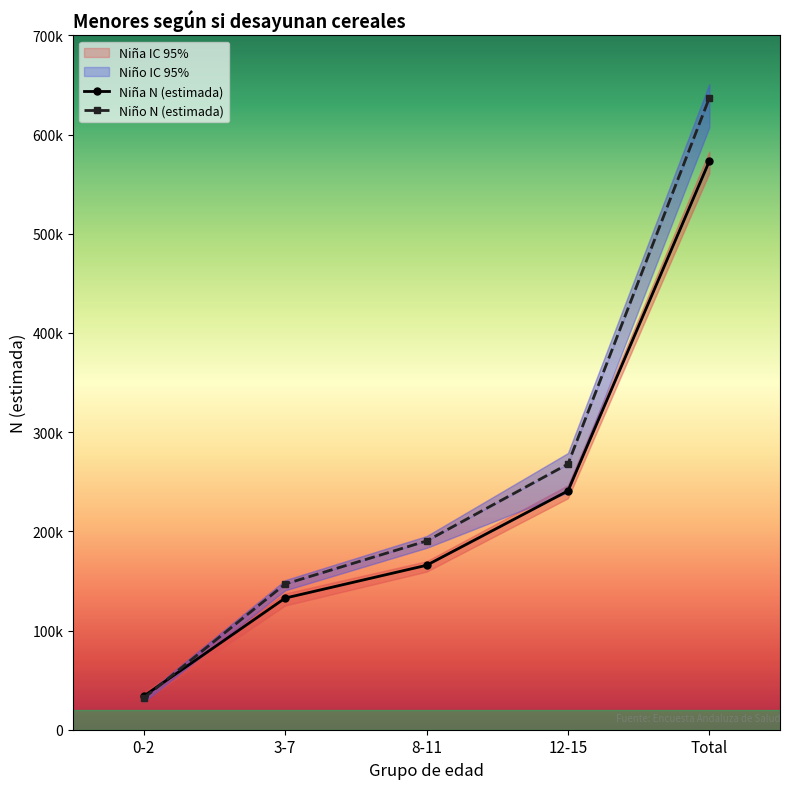

Between 3-7 and 12-15, which is larger?

12-15